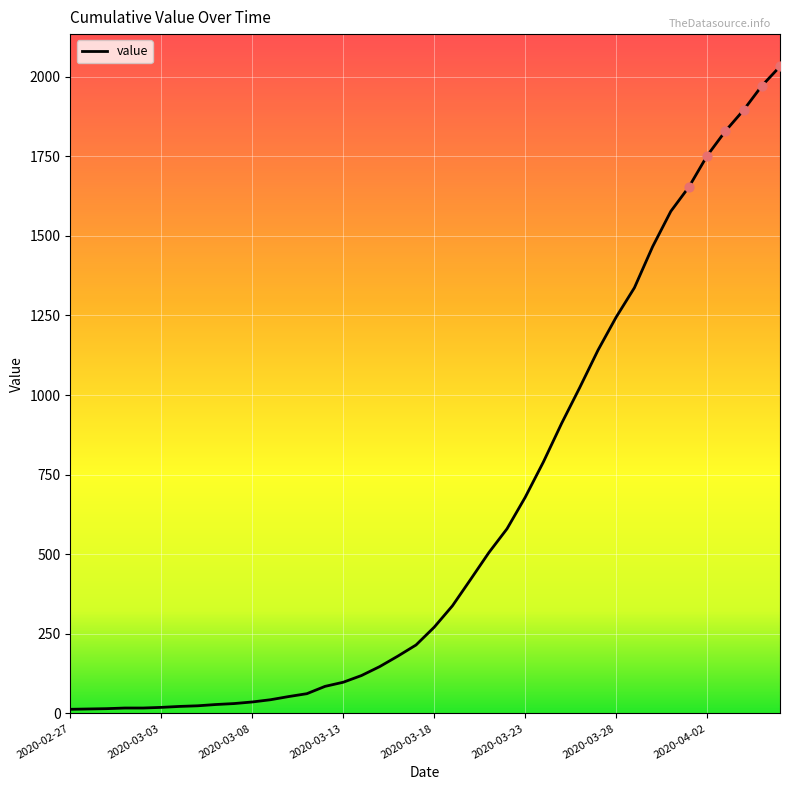

What is the difference between the maximum and minimum values?

2019